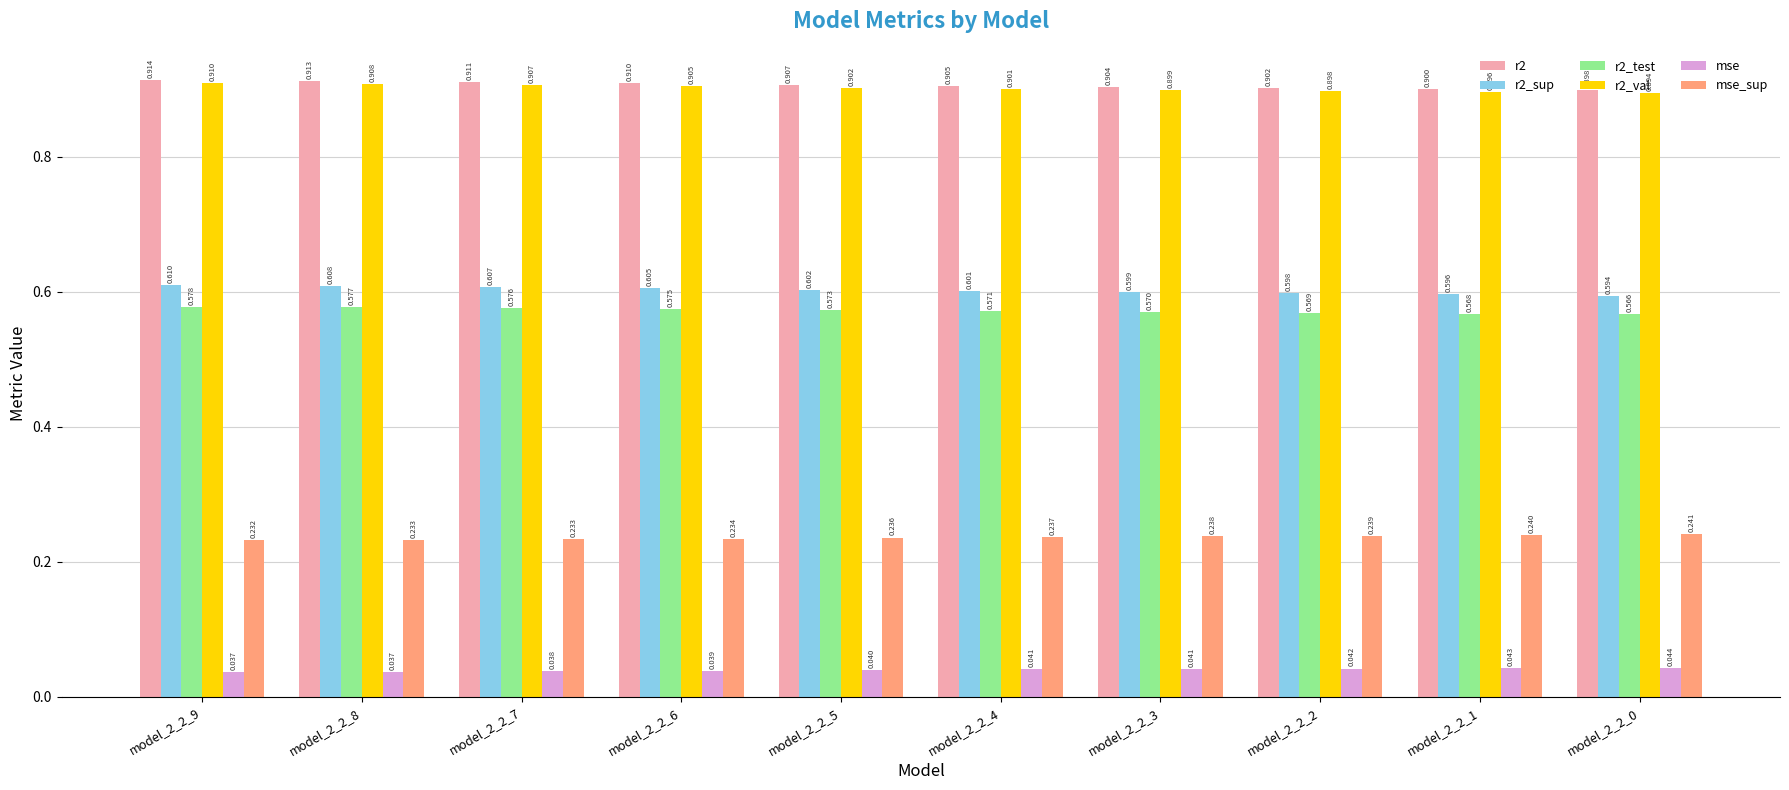

At model_2_2_9, list the series in order from largest to smallest.

r2, r2_val, r2_sup, r2_test, mse_sup, mse